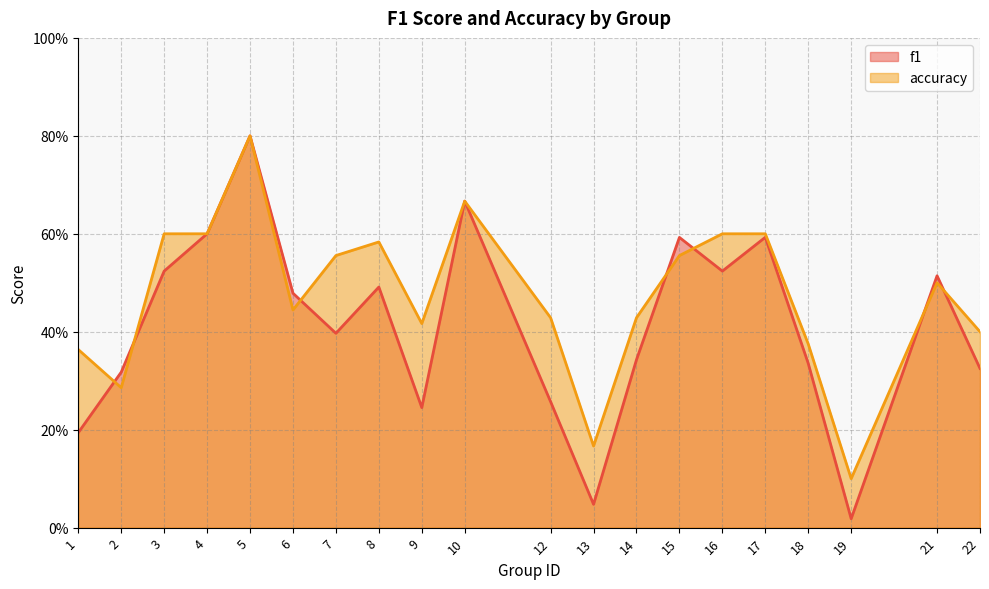

Which series has the largest range (max minus min)?

f1